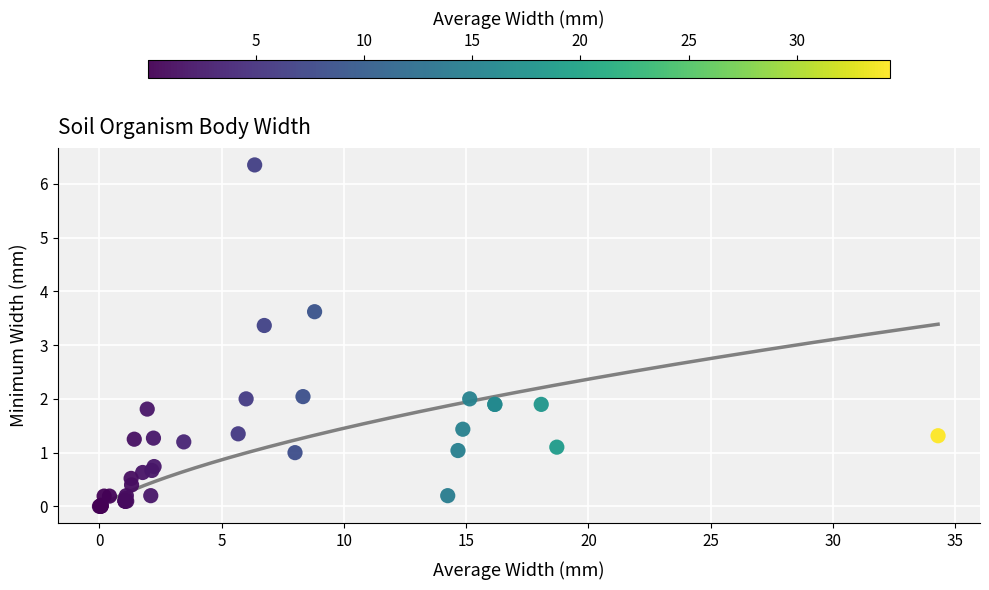

What Y value in the scatter plot is closest to 3?

3.4